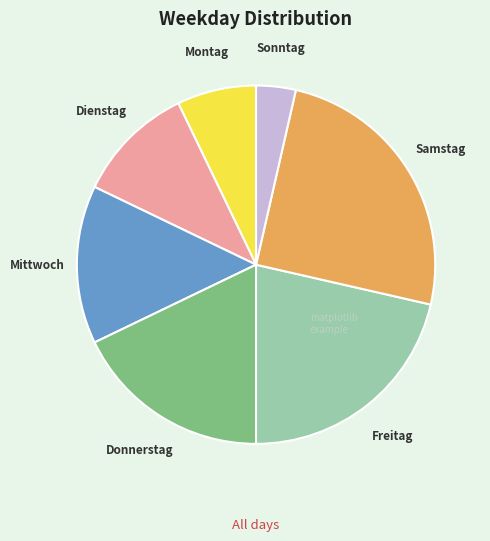

Does any single category account for the majority?

No